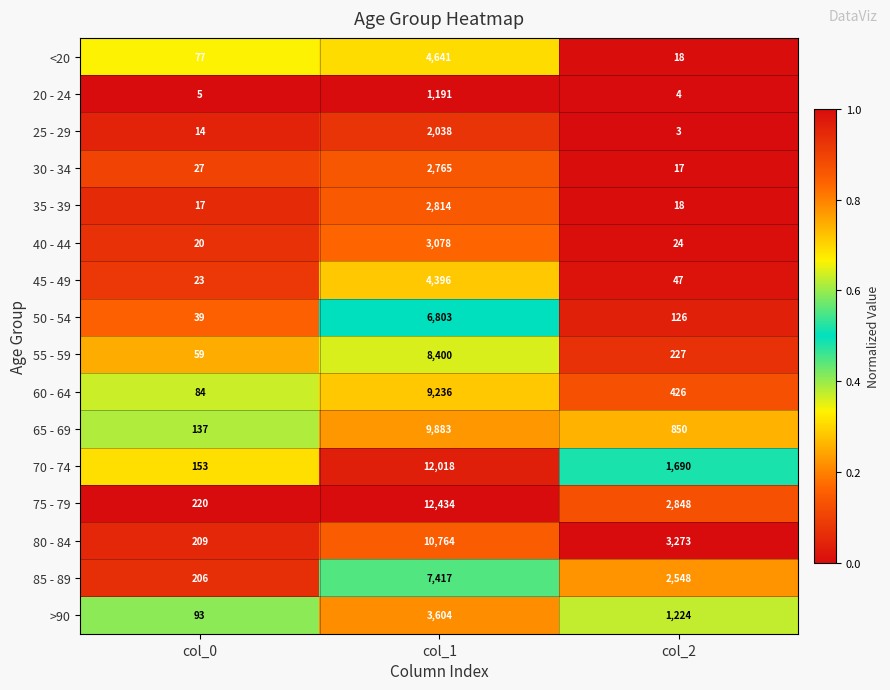

The 35 - 39 series shows 18 at col_2. True or false?

True